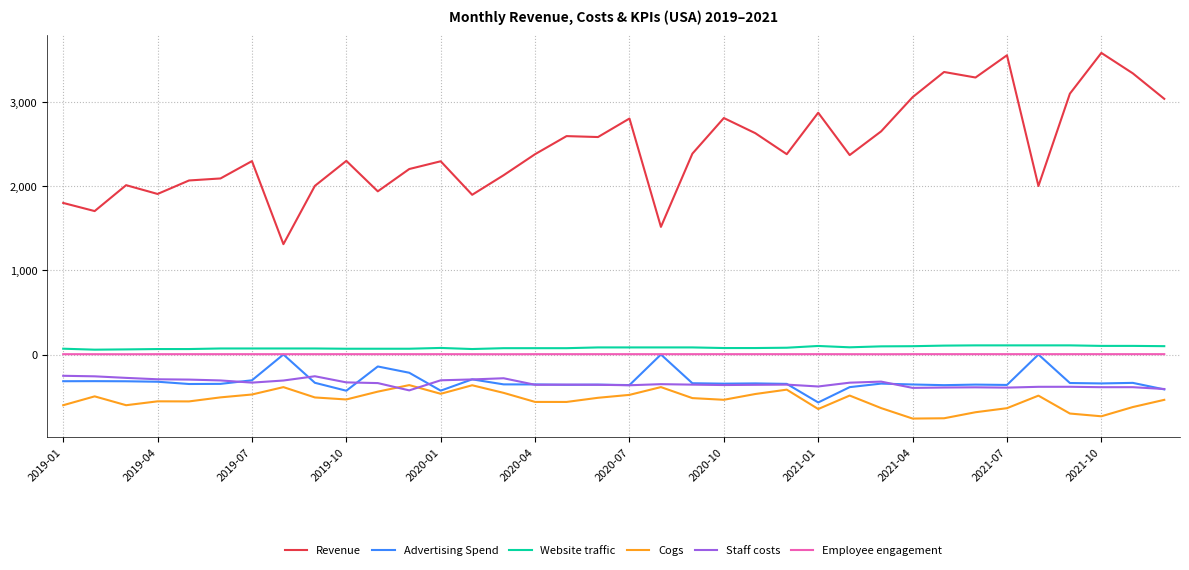

True or false: Employee engagement and Staff costs cross at least once.

False